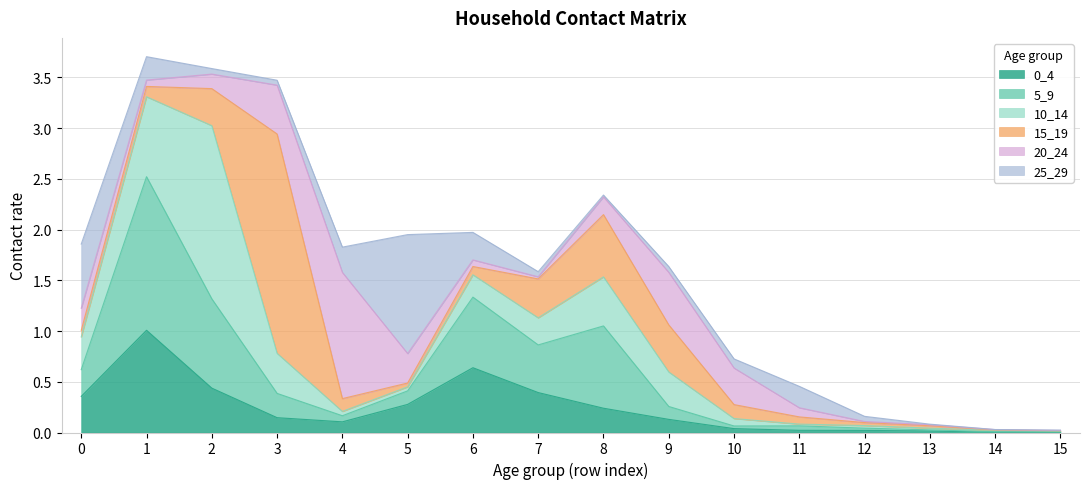

At 6, list the series in order from largest to smallest.

5_9, 0_4, 25_29, 10_14, 15_19, 20_24